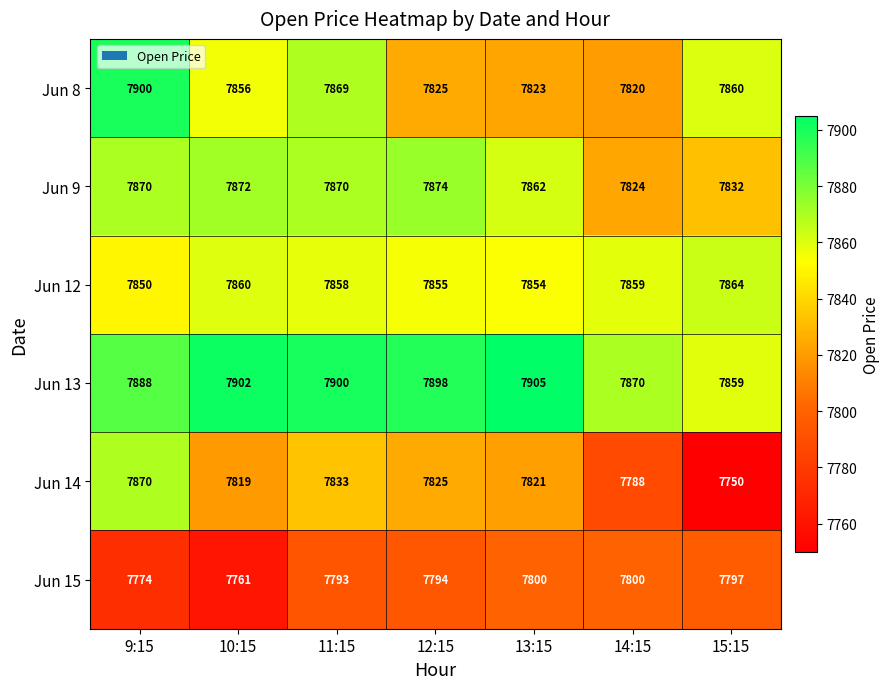

At how many categories does at least one series exceed 7863?

7